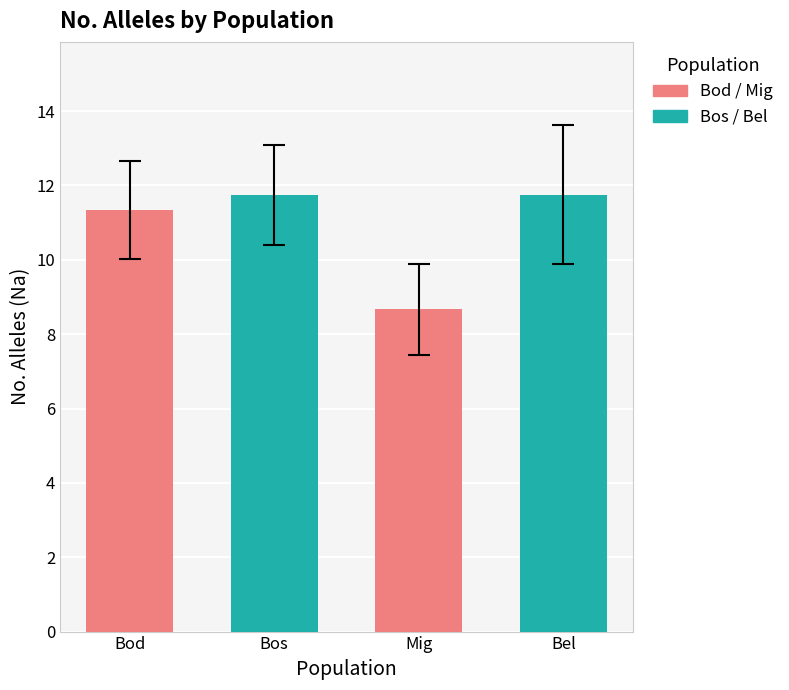

How many data points in Bel are less than 11?

6